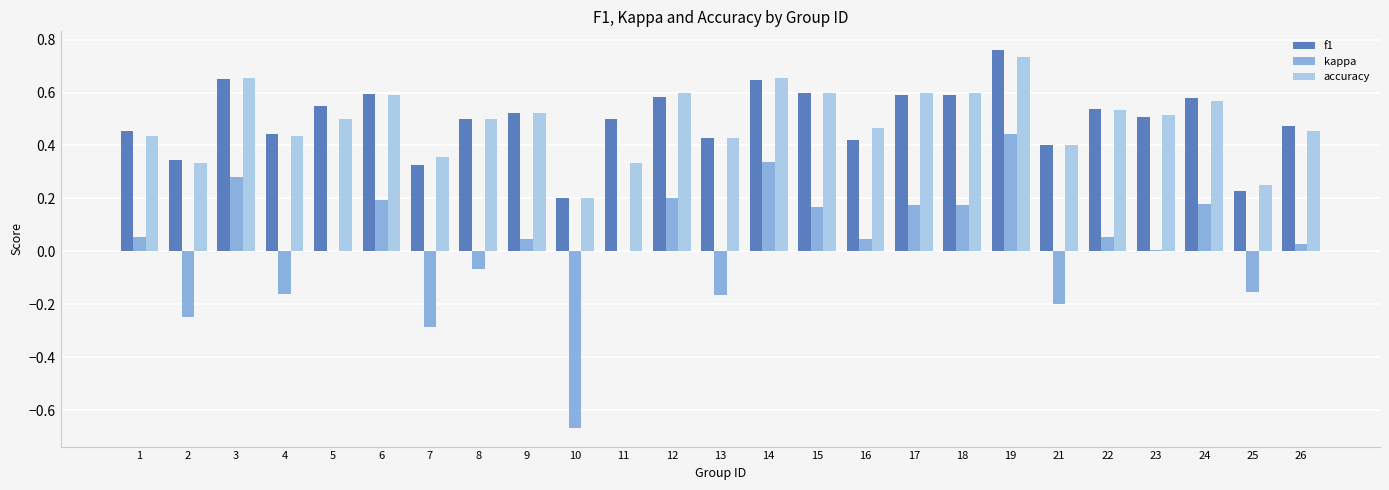

True or false: f1 has a value of 0.5 at 26.

True